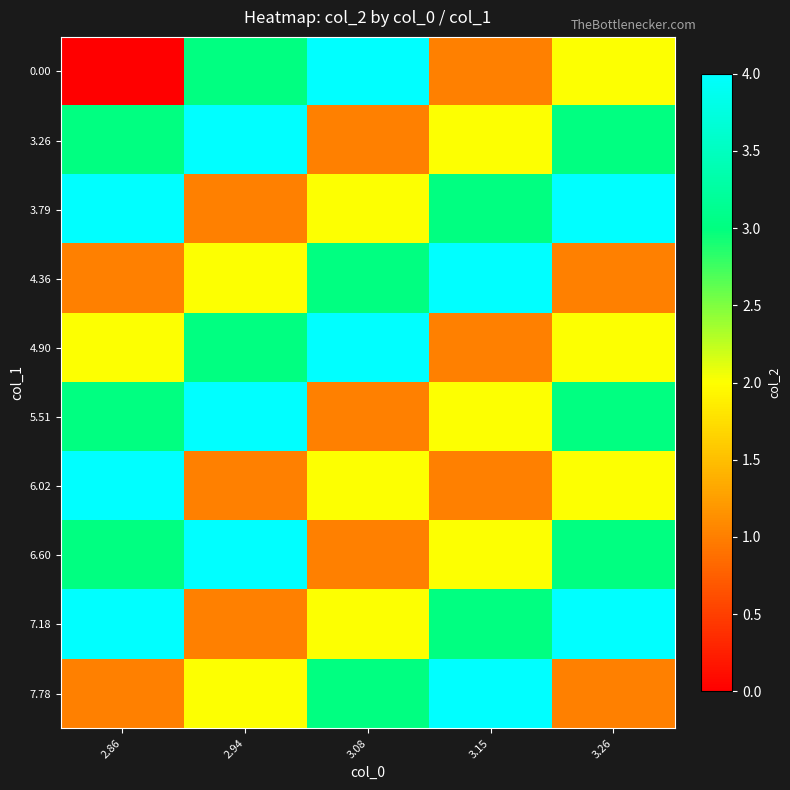

Between 2.94 and 3.15, which is larger?

2.94